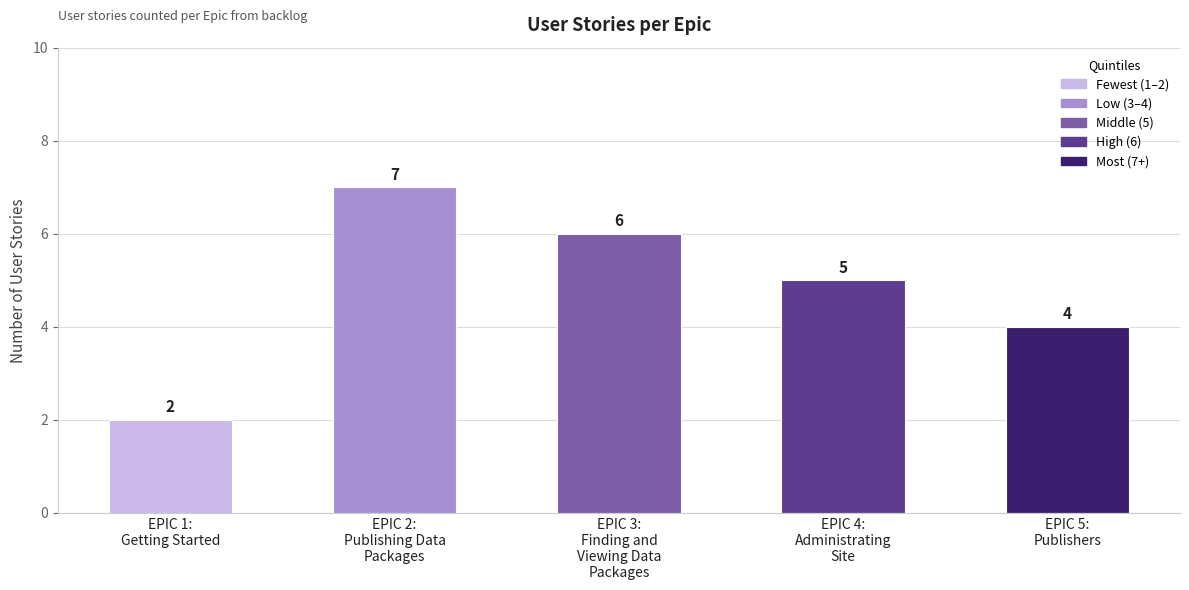

Which category has the lowest value across all series?

EPIC 1:
Getting Started